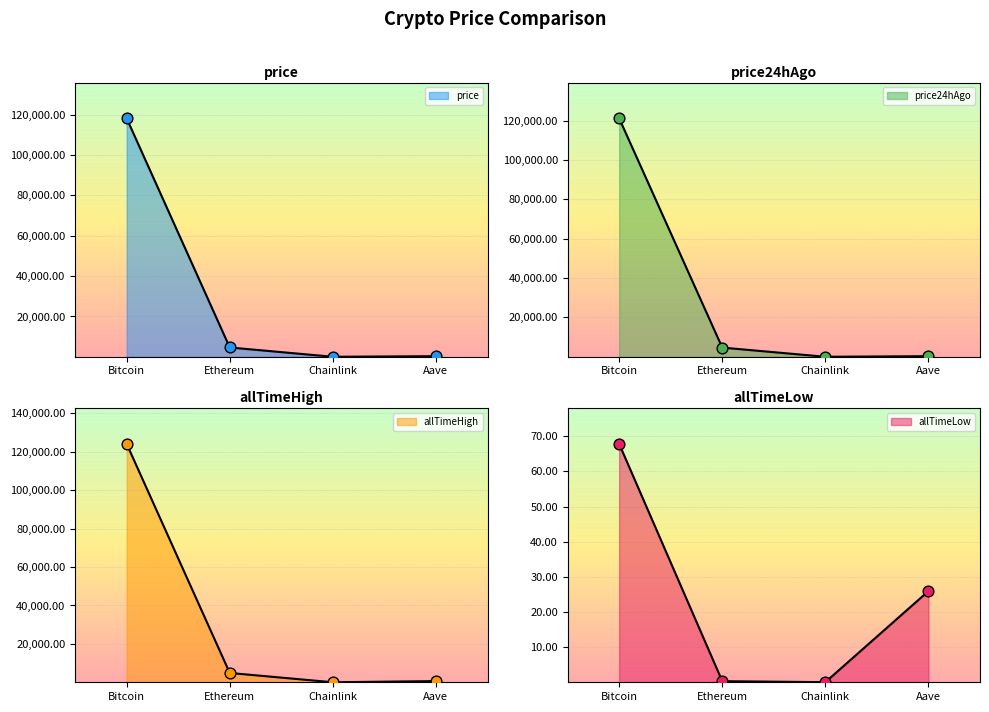

Which series has the widest spread of Y values?

allTimeHigh